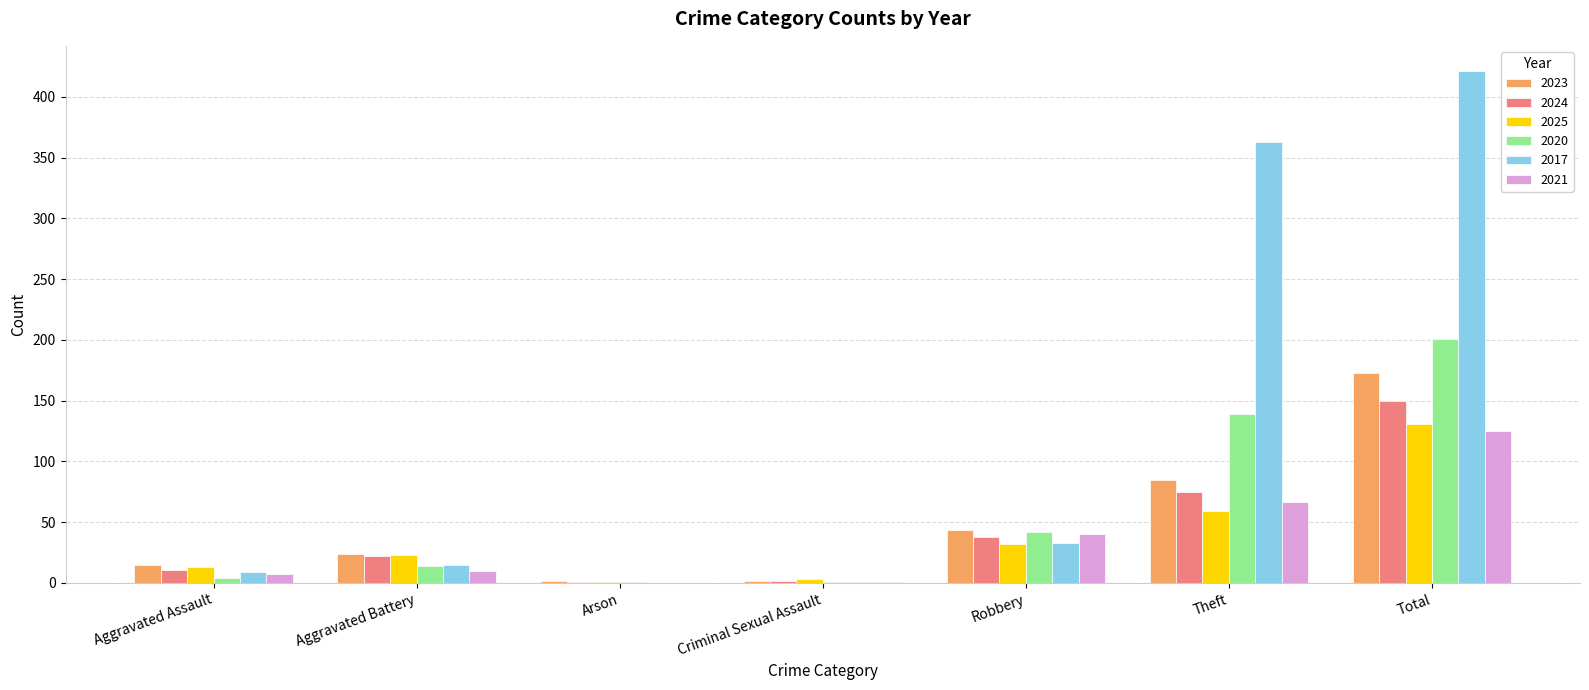

At which category is the sum across all series the highest?

Total